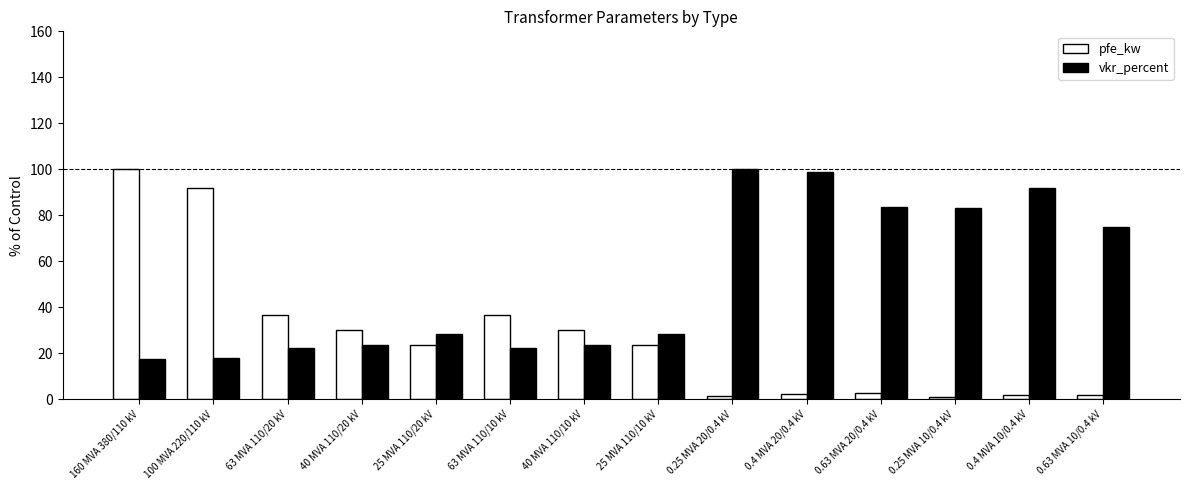

What is the lowest value of the pfe_kw series?

1.0